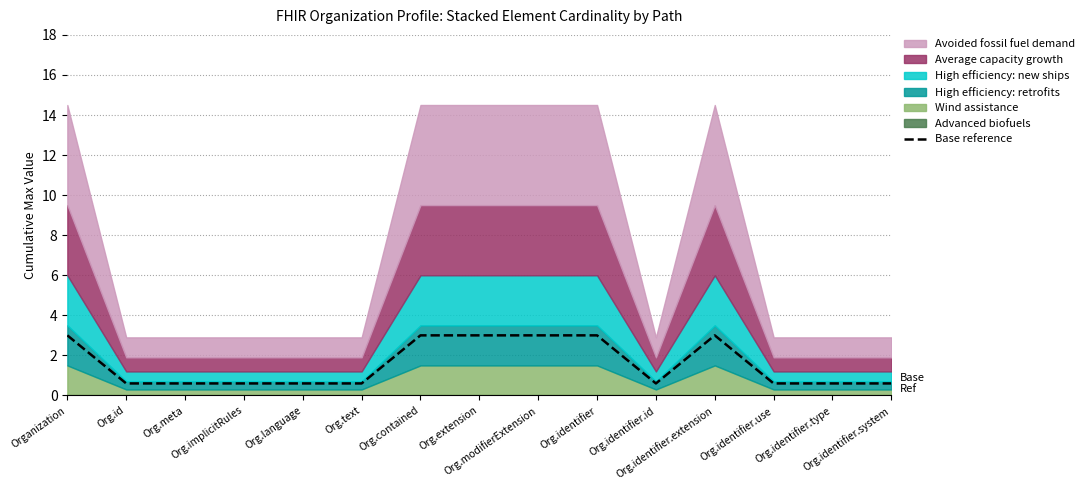

What is the change in value from Org.text to Org.identifier.extension?

+2.4